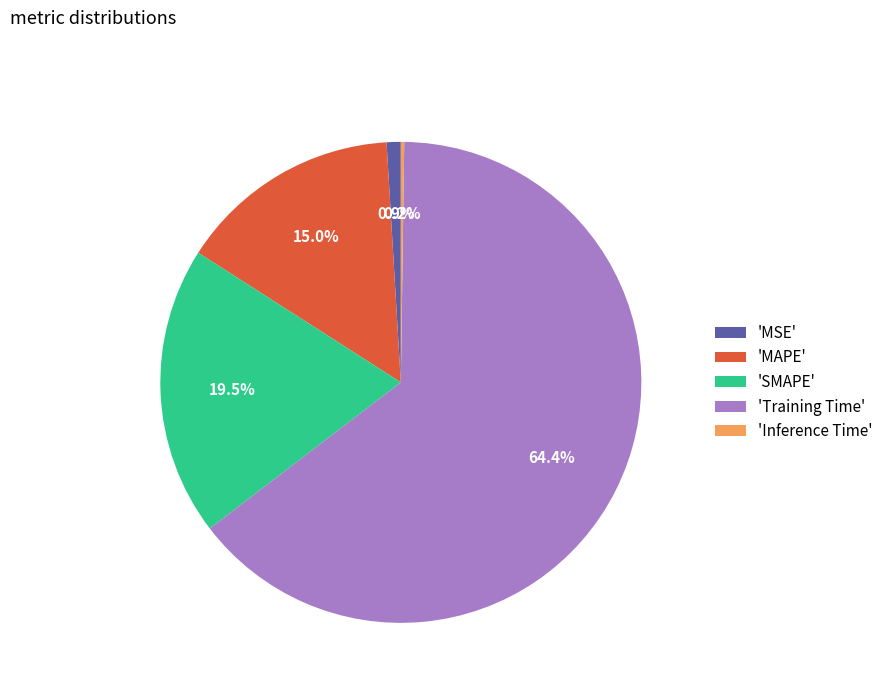

What percentage do 'SMAPE' and 'MSE' together represent?

20.4%